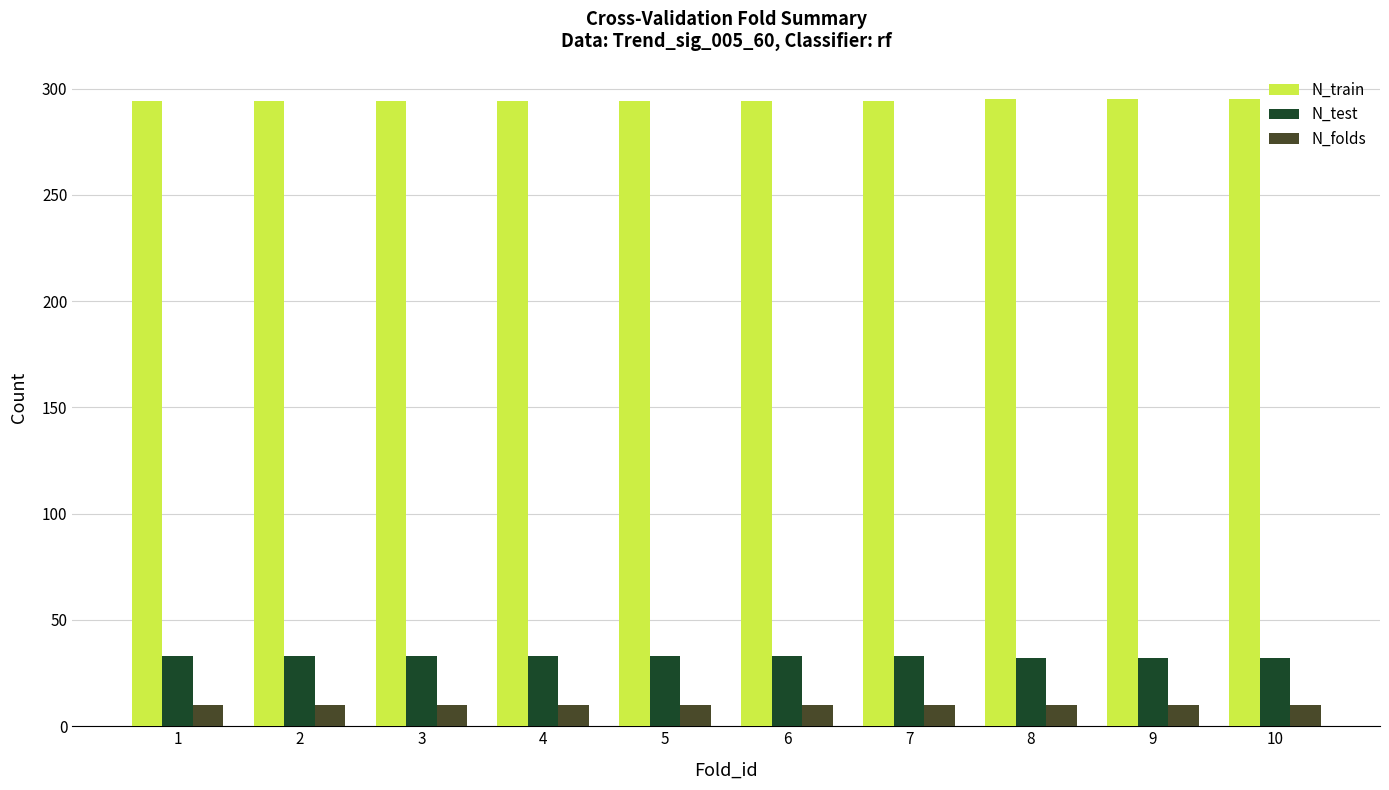

How many data points does each series have?

10